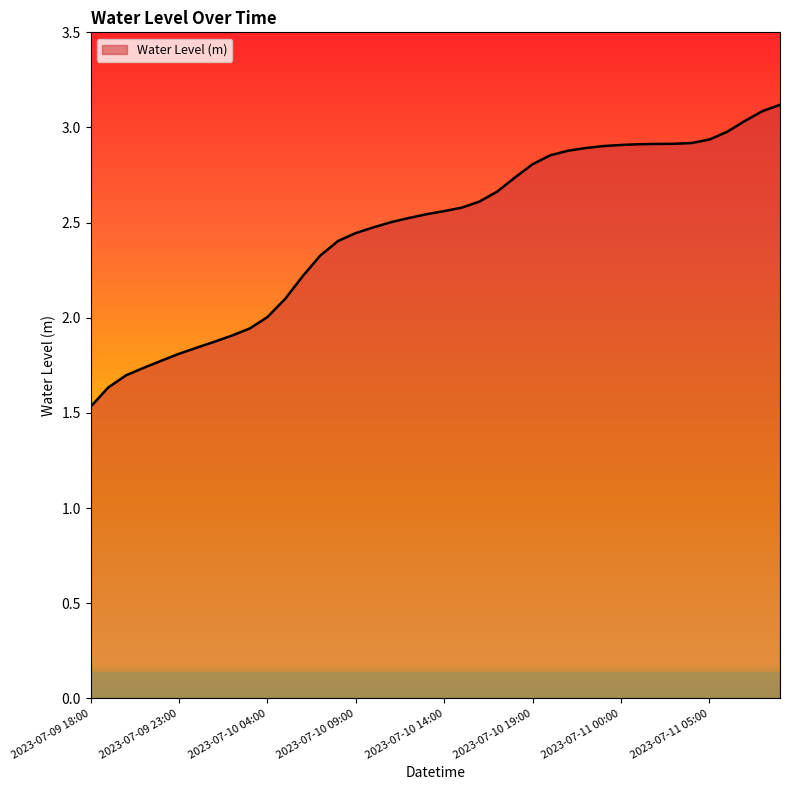

What is the difference between the maximum and minimum values?

1.6